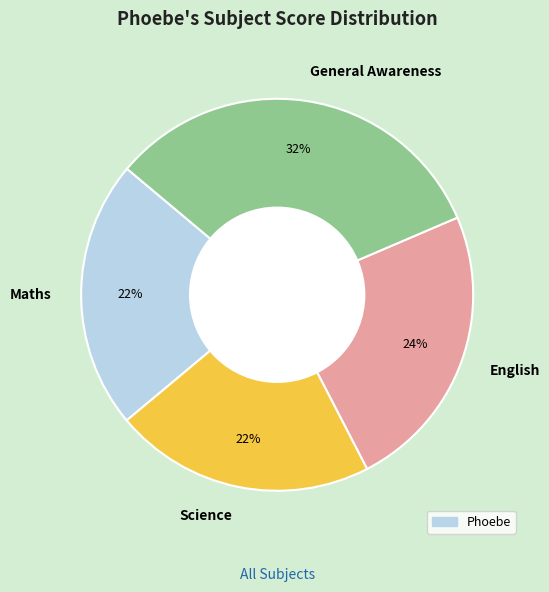

Is General Awareness the majority of the pie?

No